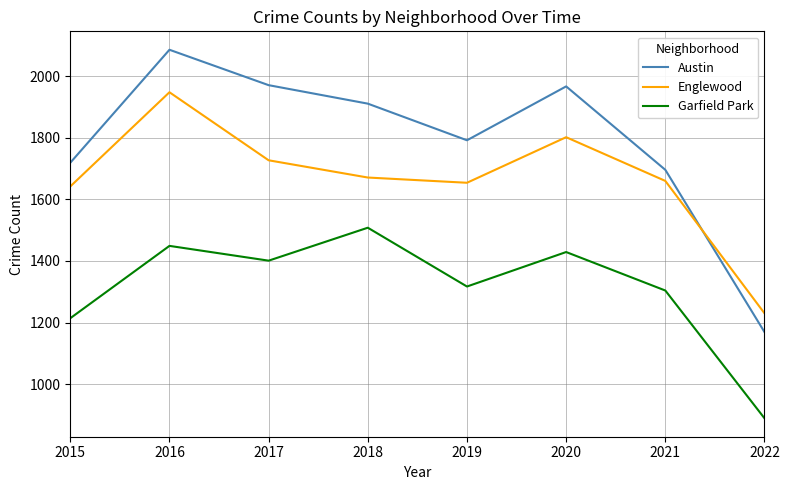

Where is the first local minimum for Englewood?

2019